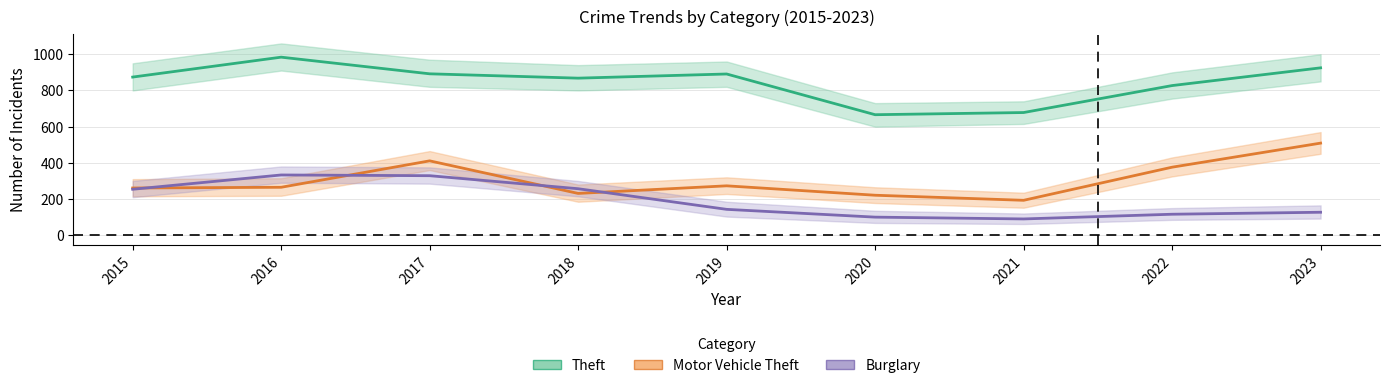

Rank the categories by Motor Vehicle Theft value from lowest to highest.

2021, 2020, 2018, 2015, 2016, 2019, 2022, 2017, 2023